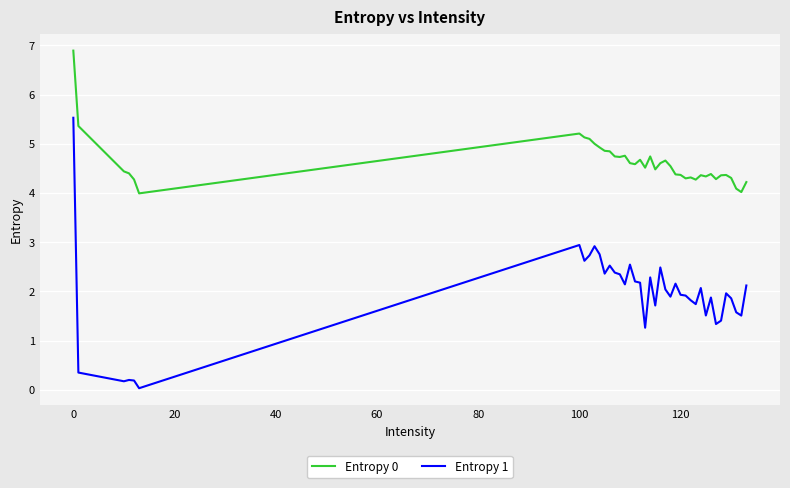

What is the highest value of the Entropy 0 series?

6.9